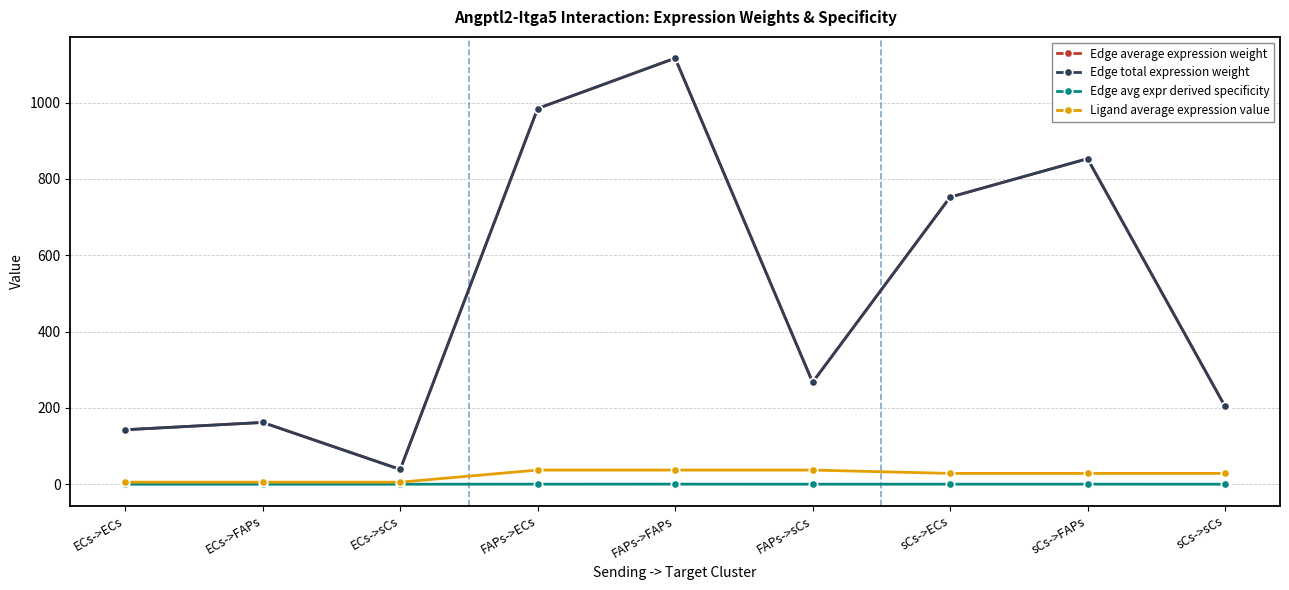

What is the approximate value of Edge average expression weight at ECs->ECs?

142.8